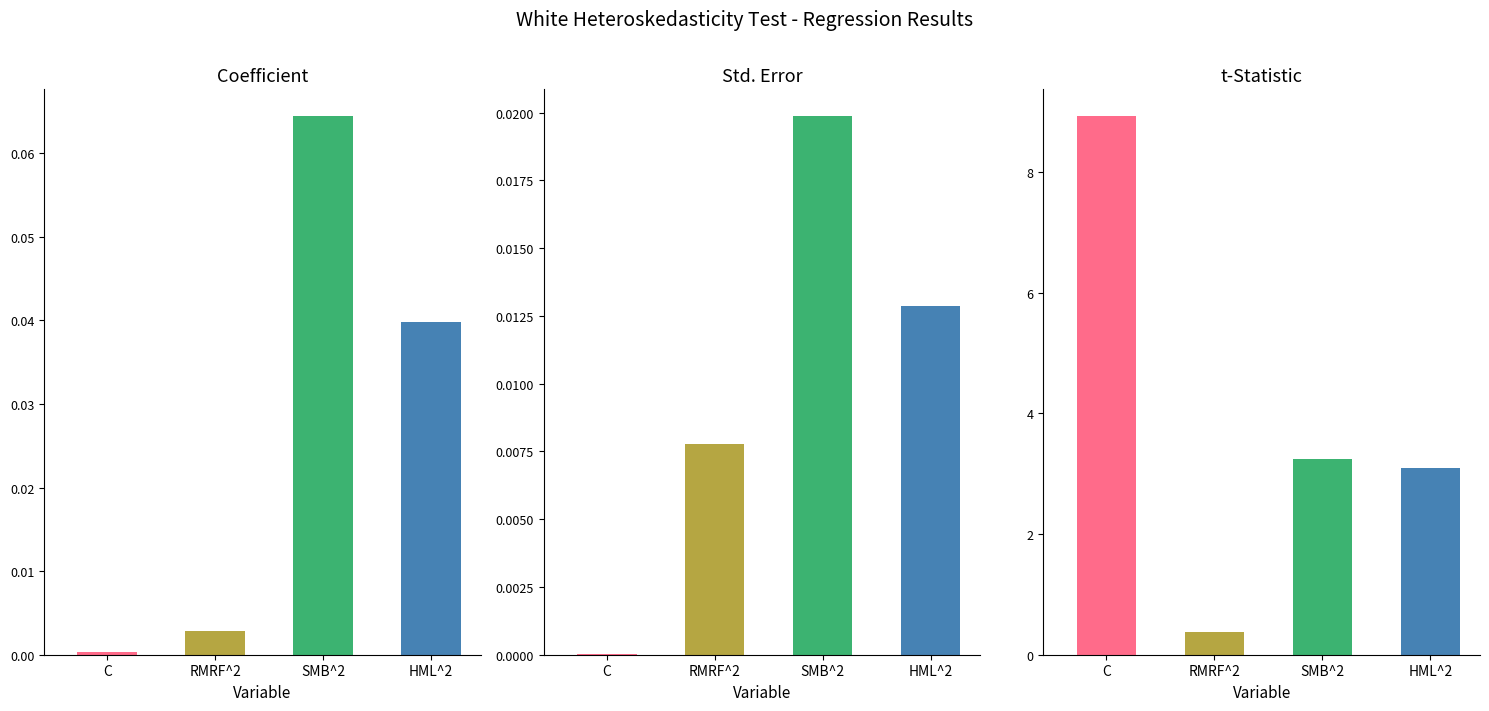

What are all the series names shown in the legend?

Coefficient, Std. Error, t-Statistic